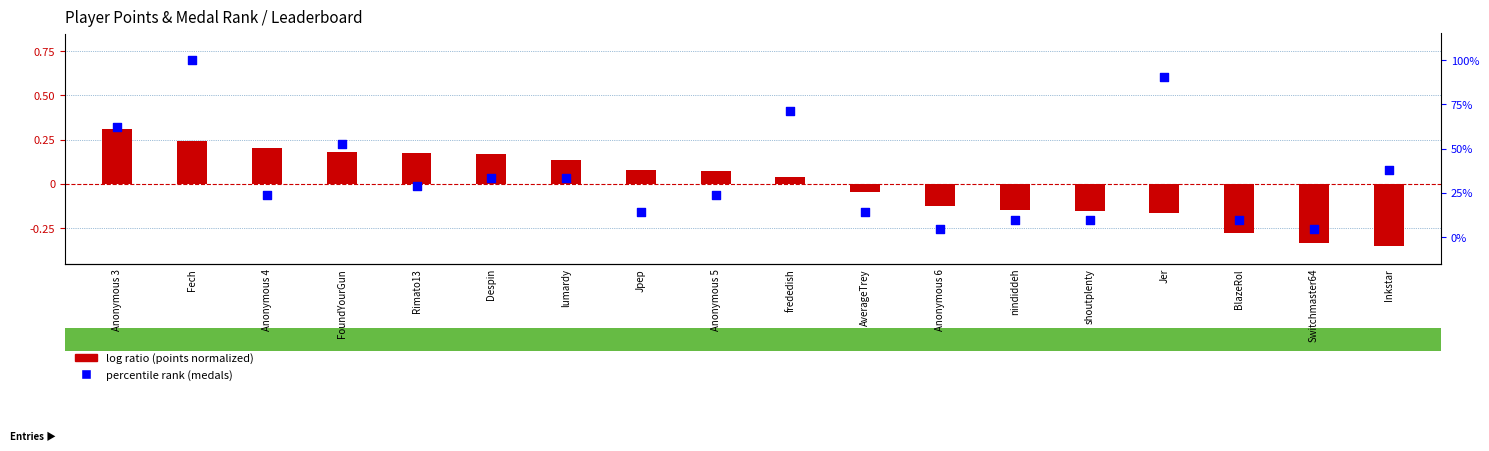

Which series reaches the maximum Y coordinate?

percentile rank within the sample